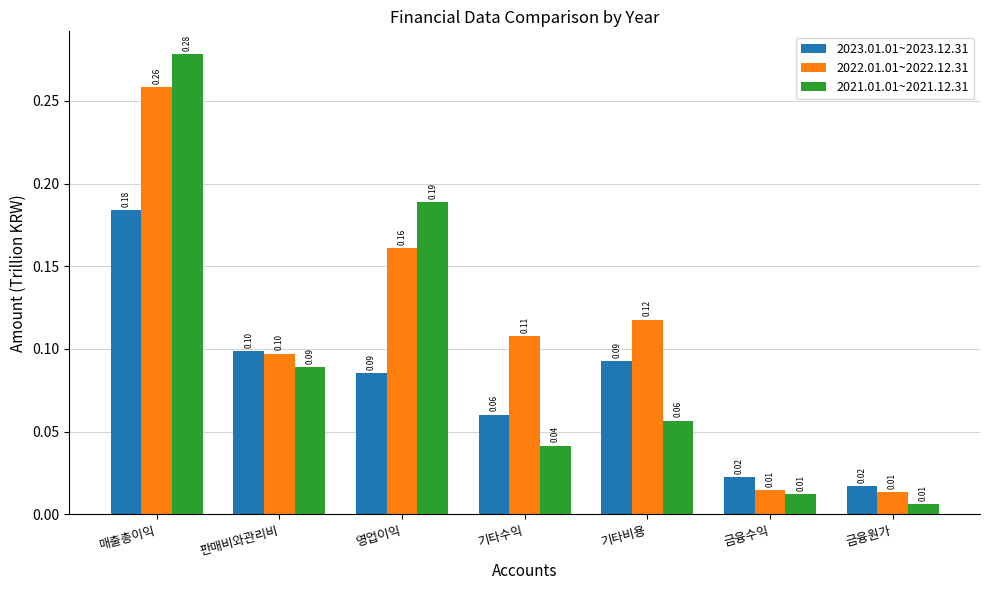

At which category is the sum across all series the highest?

매출총이익